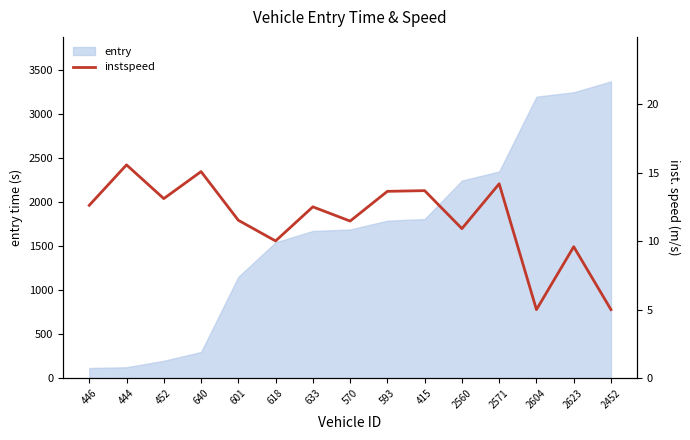

What is the maximum value for entry?

3369.1